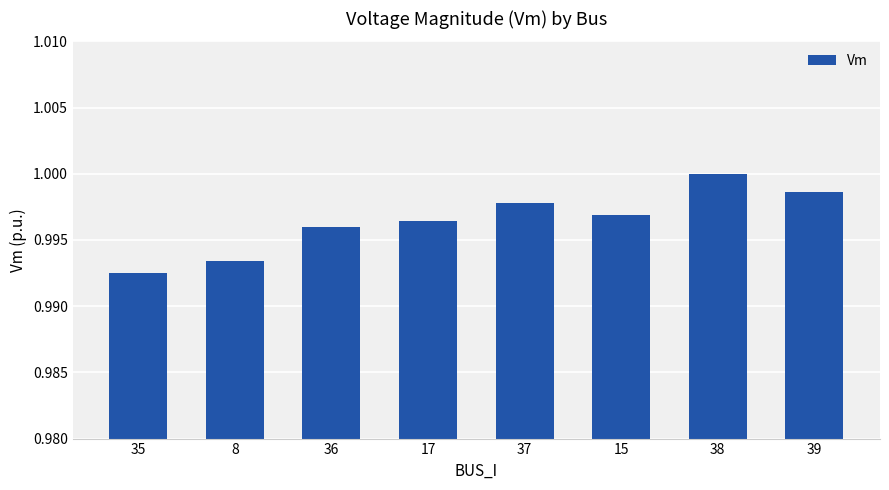

Which category has the lowest value across all series?

35